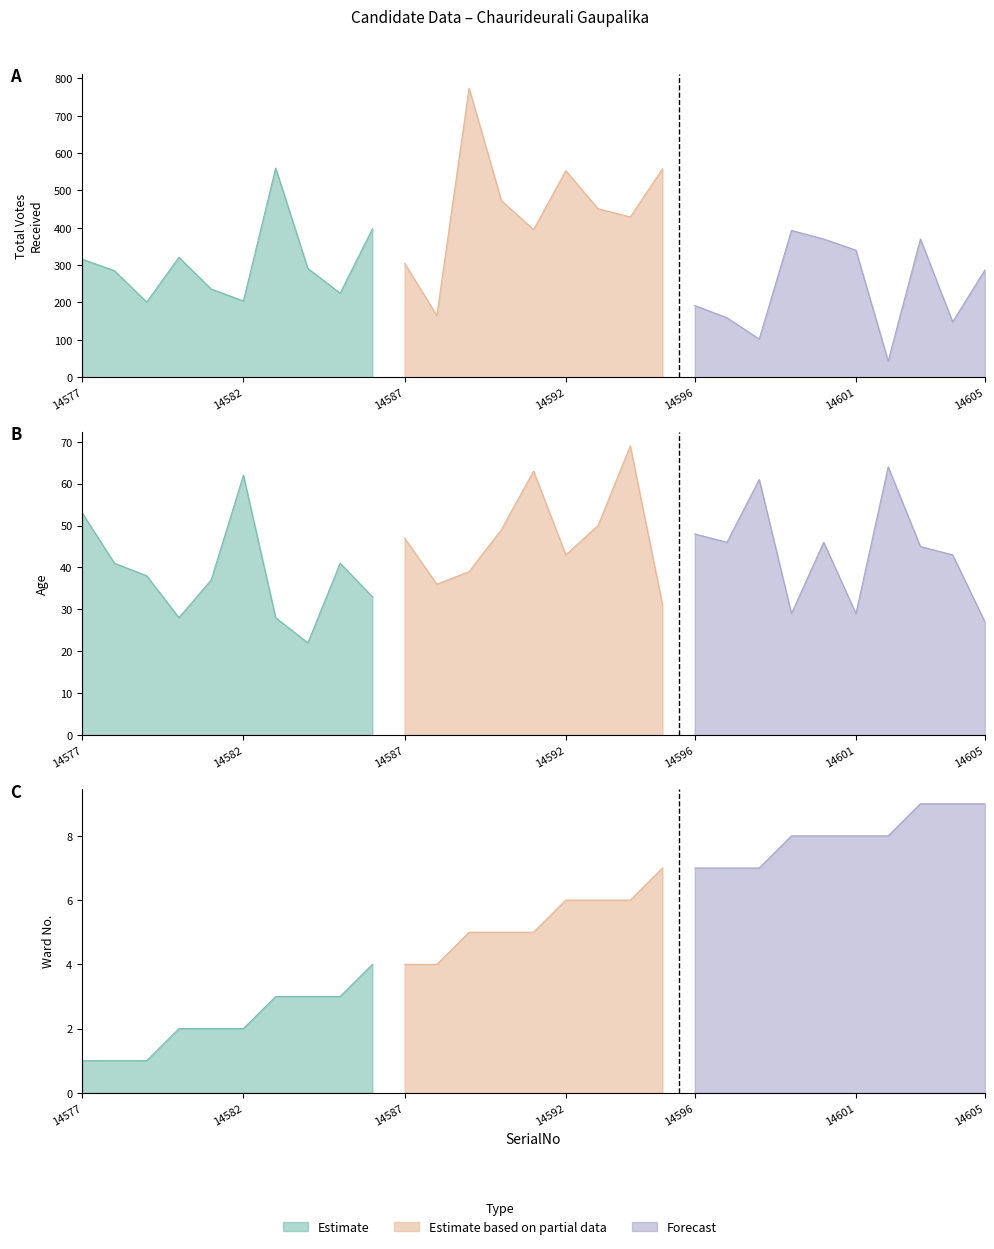

True or false: WardNo and TotalVotesReceived cross at least once.

False